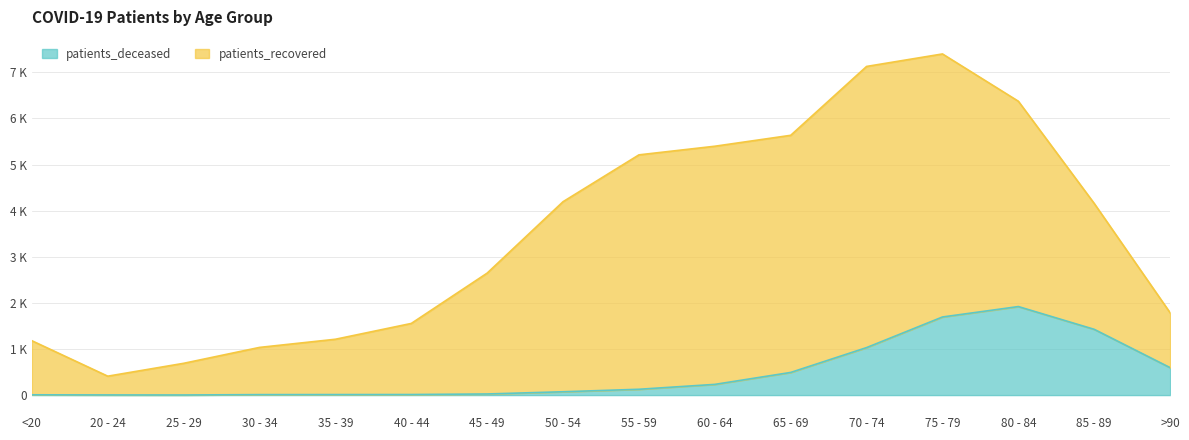

Rank the categories by value from lowest to highest.

25 - 29, 20 - 24, <20, 30 - 34, 35 - 39, 40 - 44, 45 - 49, 50 - 54, 55 - 59, 60 - 64, 65 - 69, >90, 70 - 74, 85 - 89, 75 - 79, 80 - 84